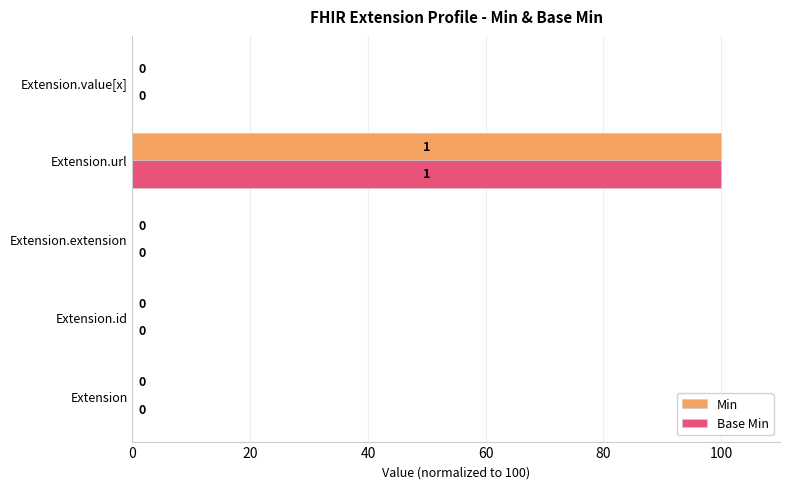

True or false: Min has a value of 70 at Extension.

False